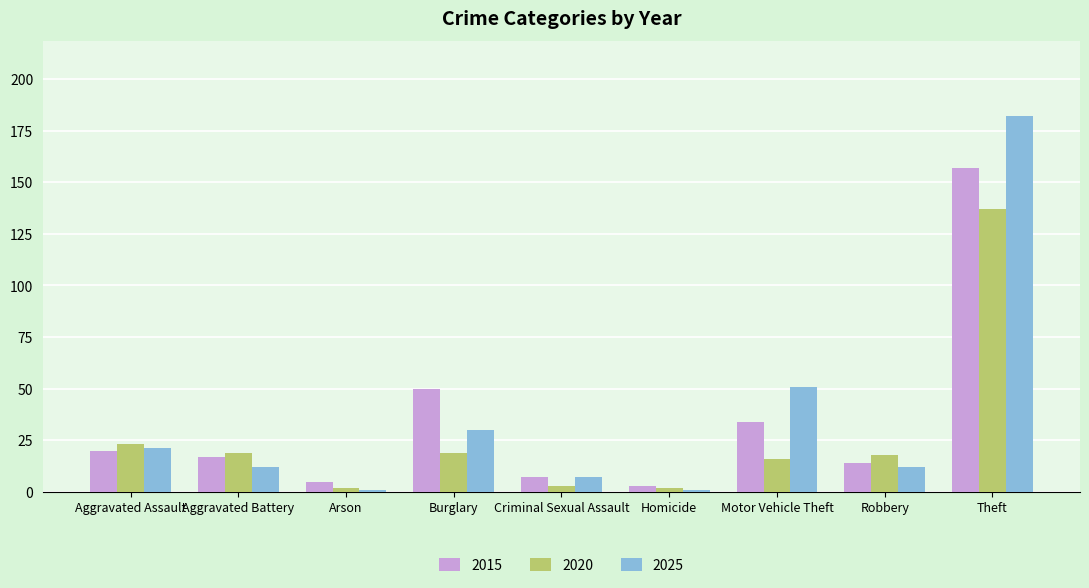

At which category is the sum across all series the highest?

Theft